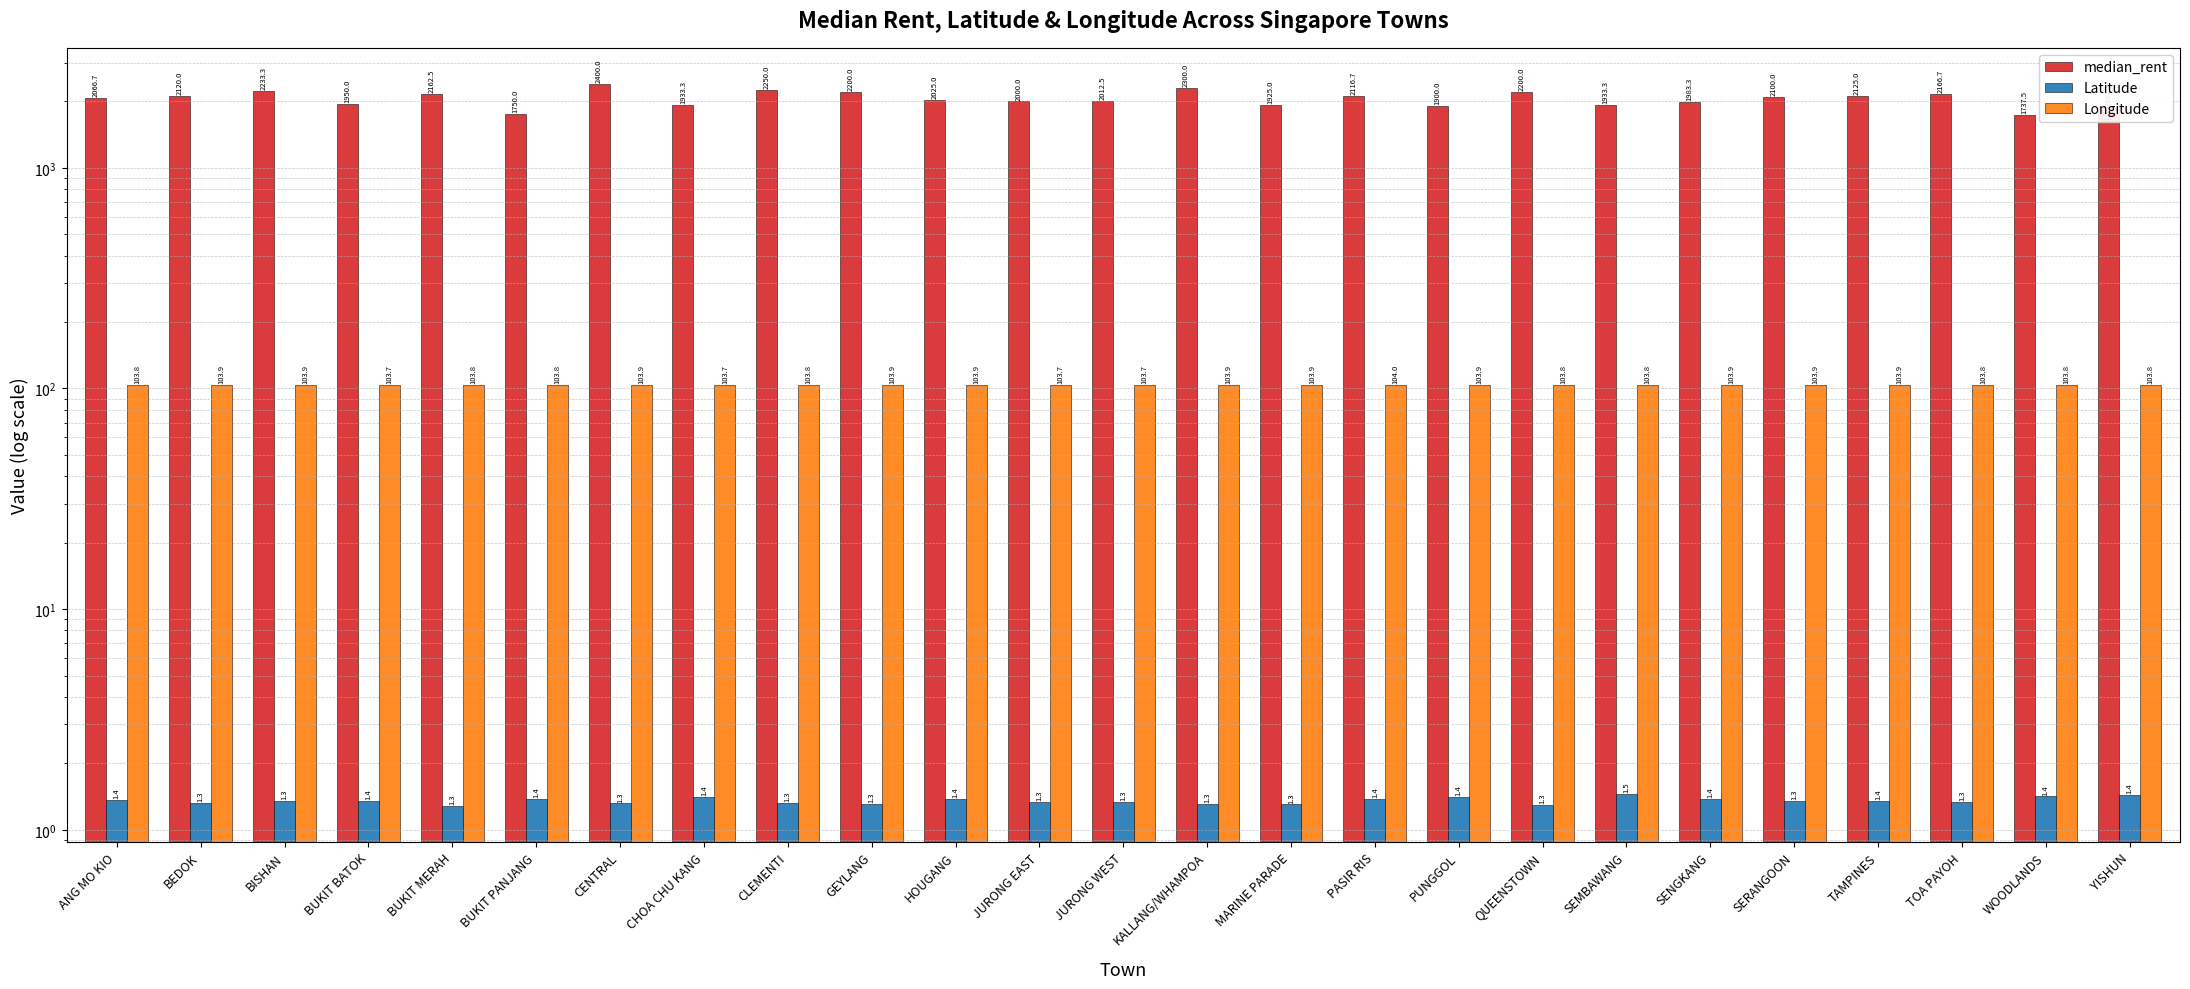

The Longitude series shows 174.5 at BEDOK. True or false?

False